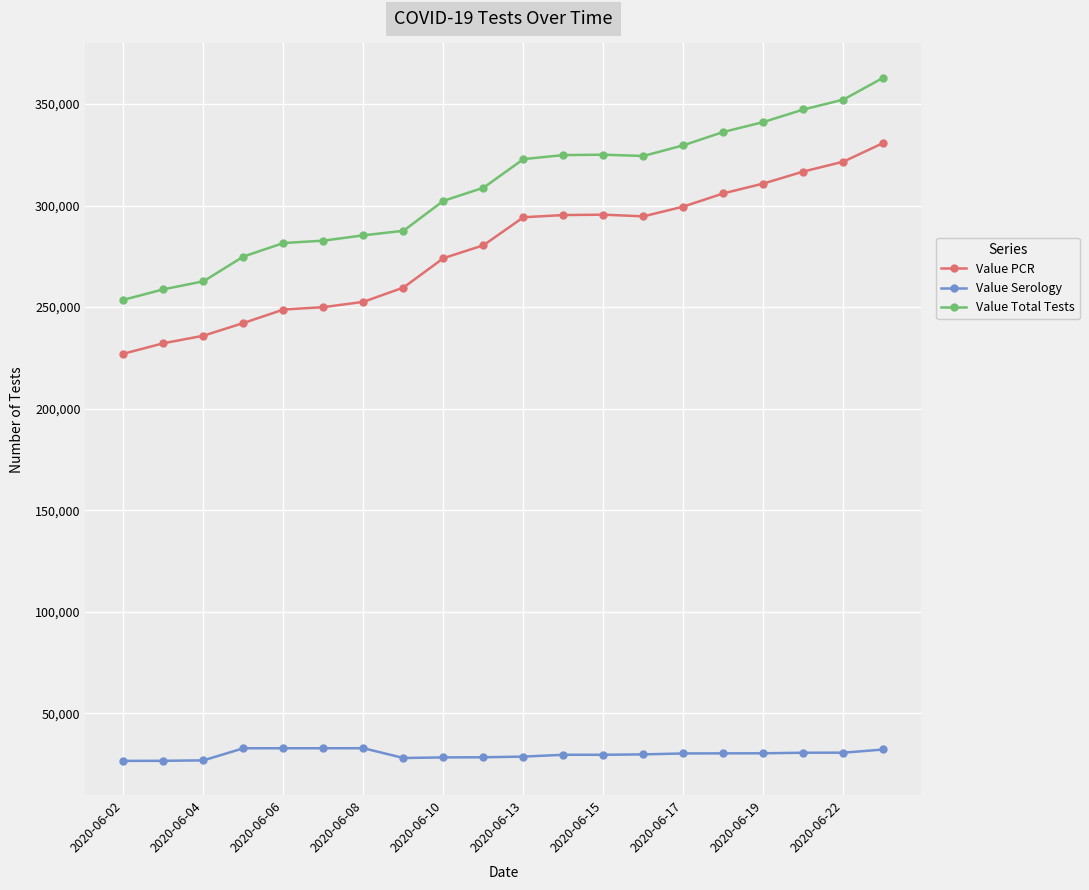

Rank the series by their maximum value, from highest to lowest.

Value Total Tests, Value PCR, Value Serology